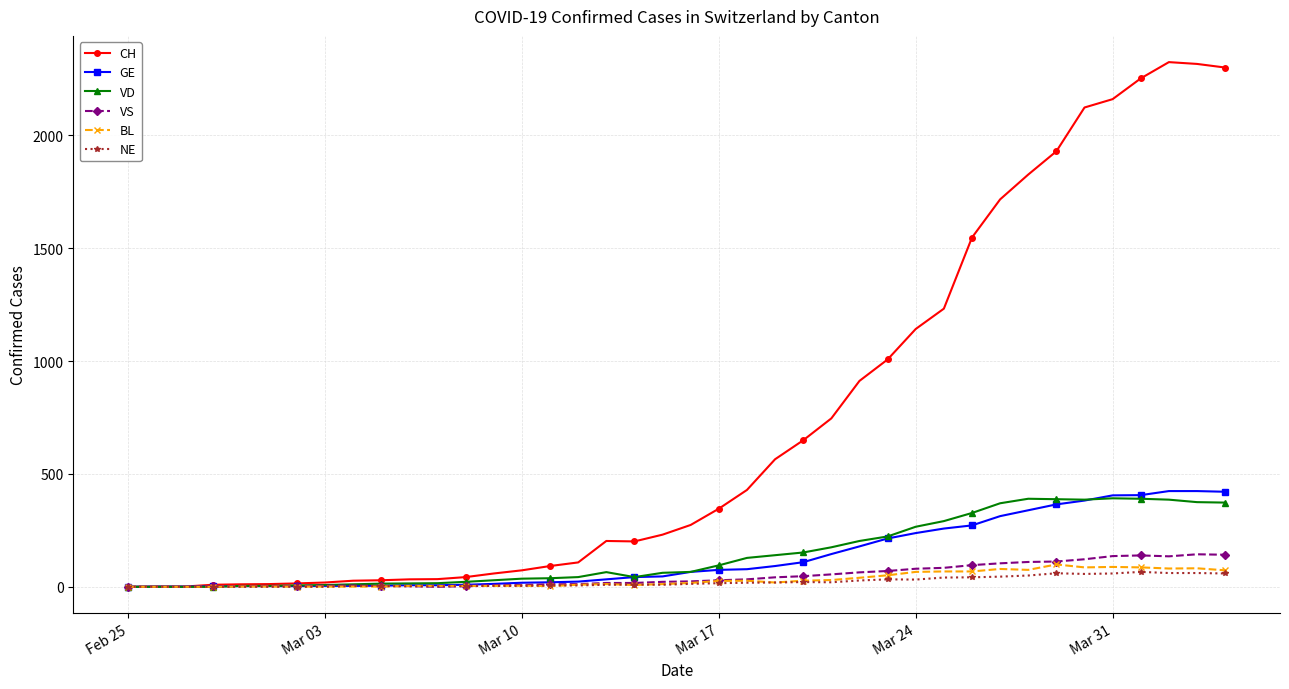

How many lines are shown in the chart?

6